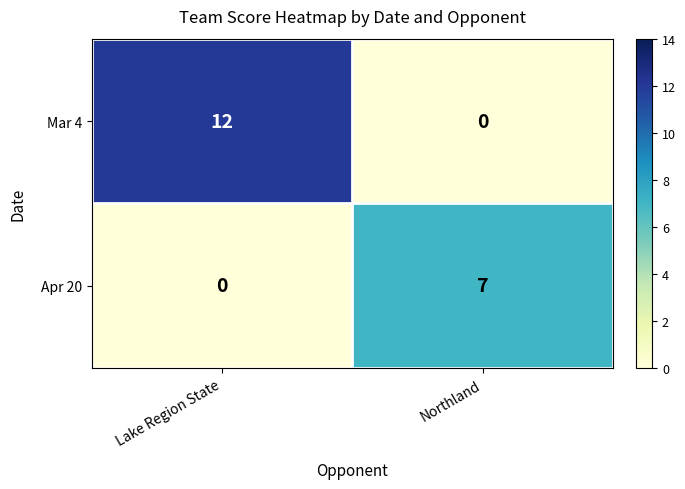

At which category is the sum across all series the highest?

Lake Region State